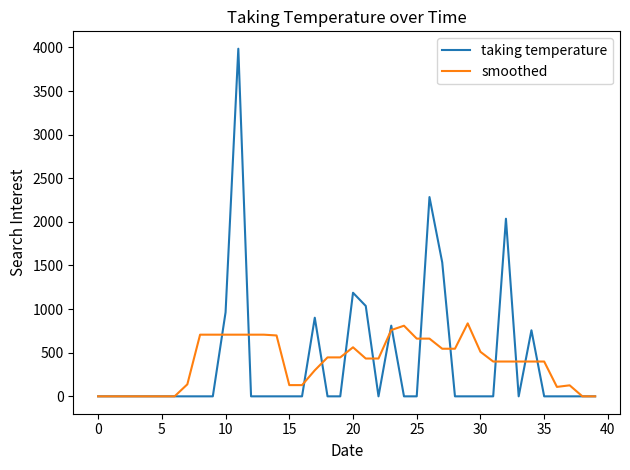

Which series has the largest range (max minus min)?

taking temperature